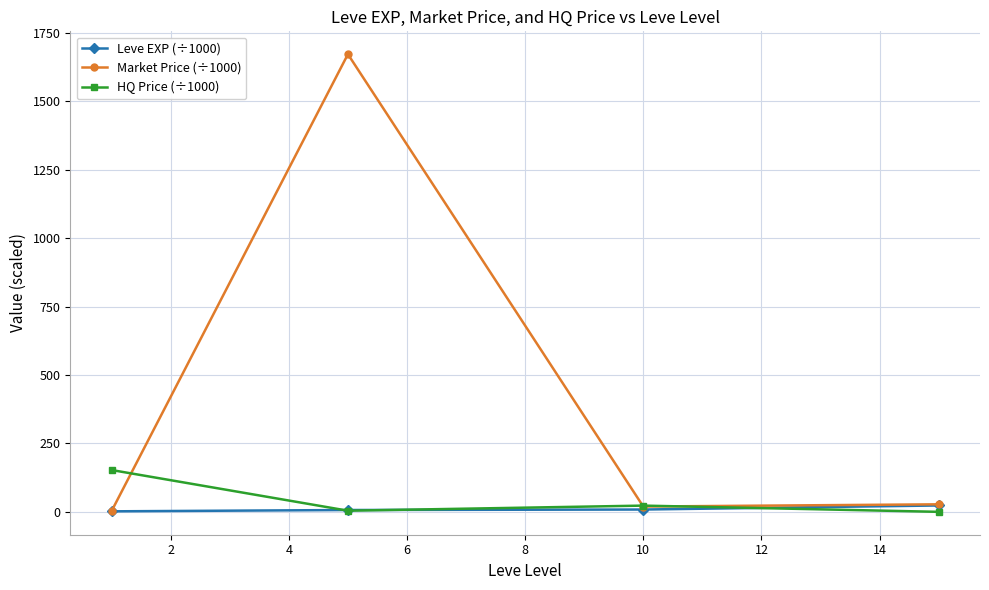

How many data points in Market Price (÷1000) are less than 27?

2